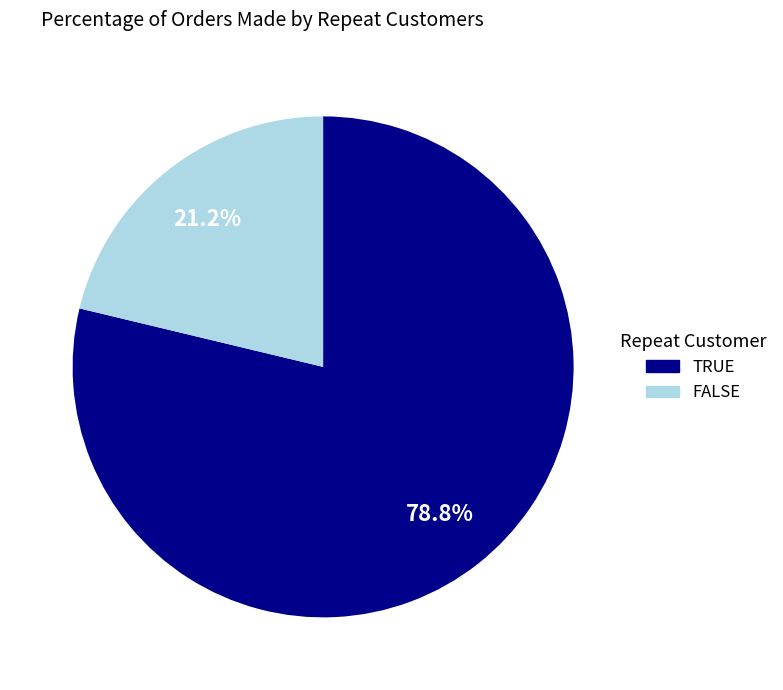

Is there a majority slice in this chart?

Yes